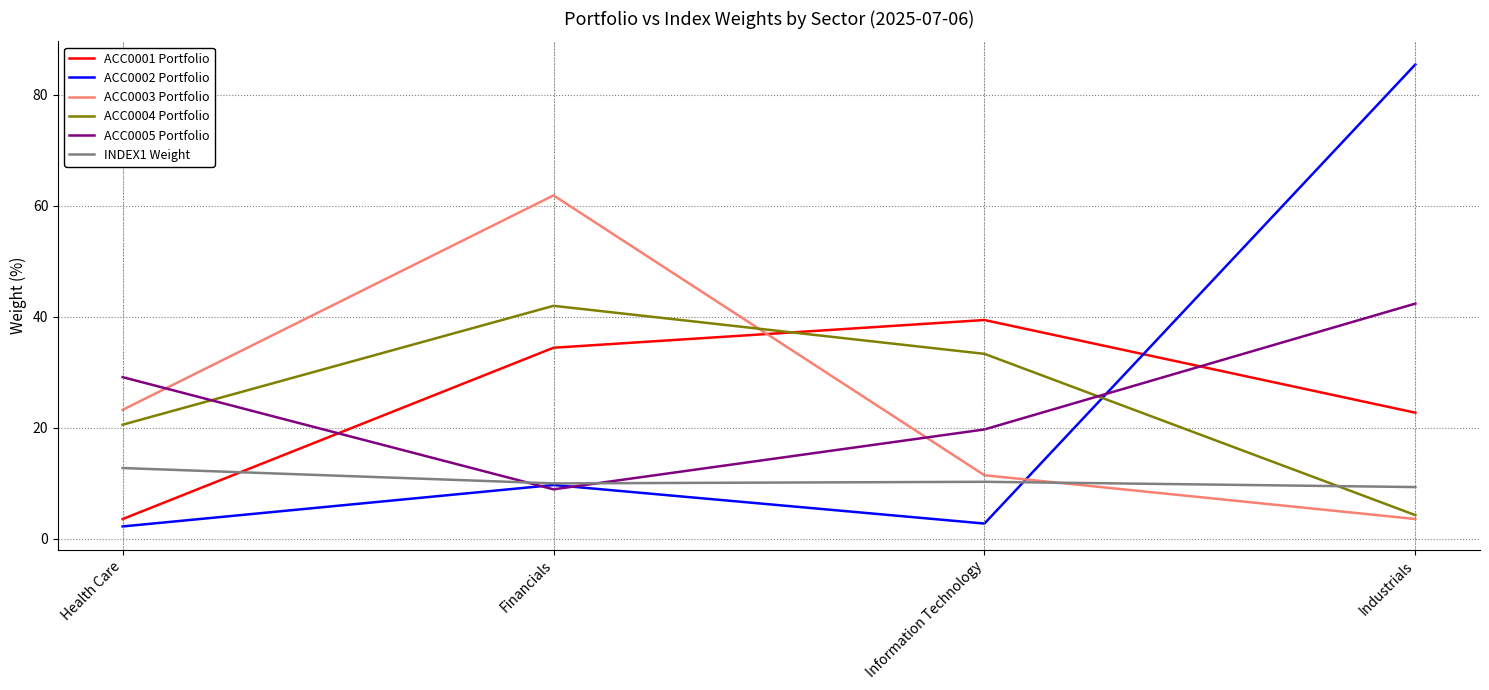

Is the value of ACC0005 Portfolio at Health Care greater than the value of ACC0004 Portfolio at Industrials?

Yes